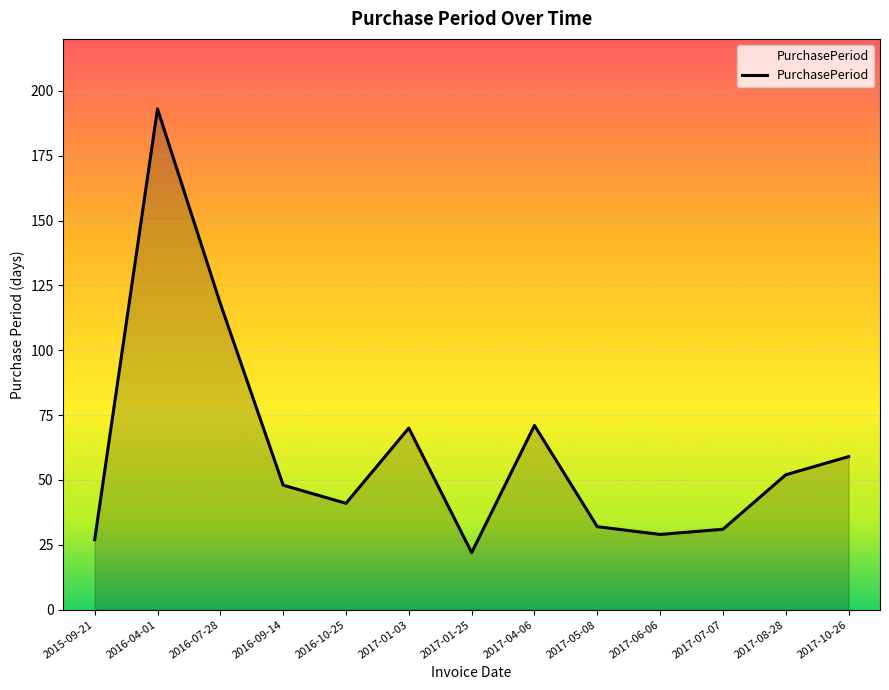

What is the difference between the values at 2016-10-25 and 2017-10-26?

18